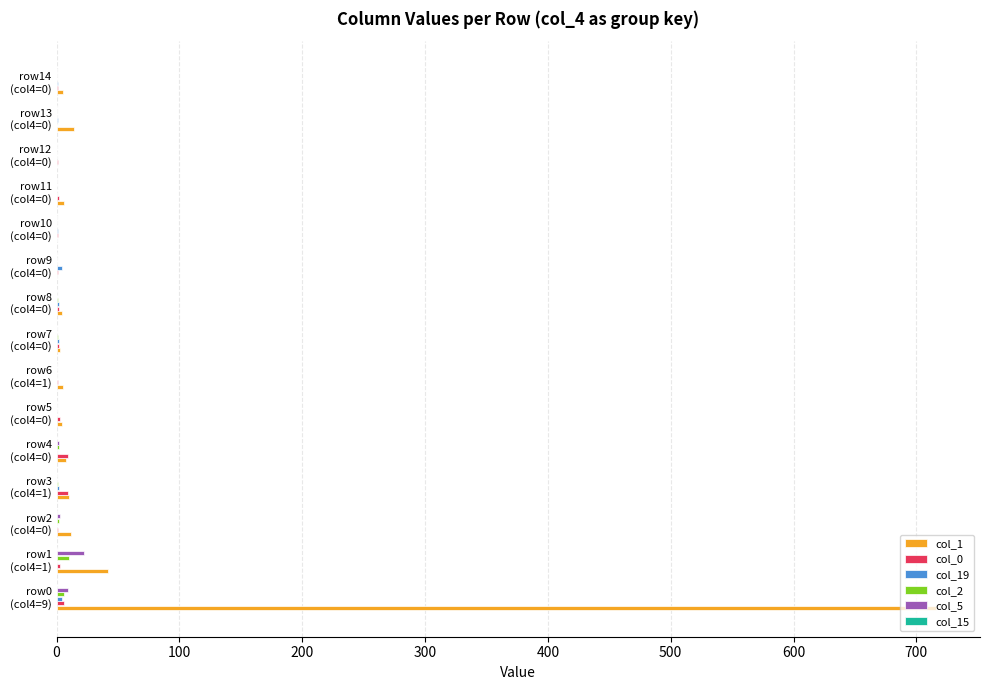

What is the greatest value displayed?

716